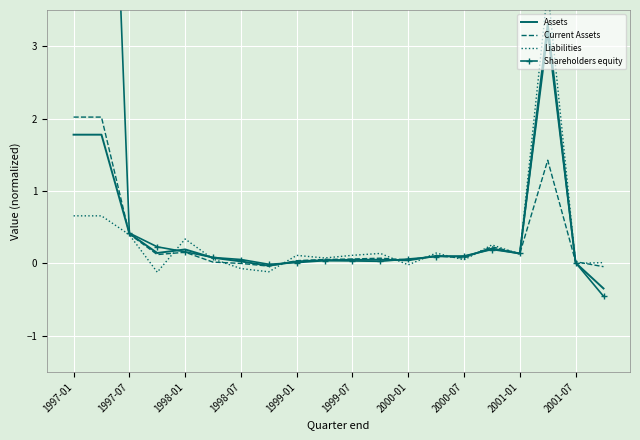

List the series in order of their peak value, lowest first.

Current Assets, Assets, Liabilities, Shareholders equity